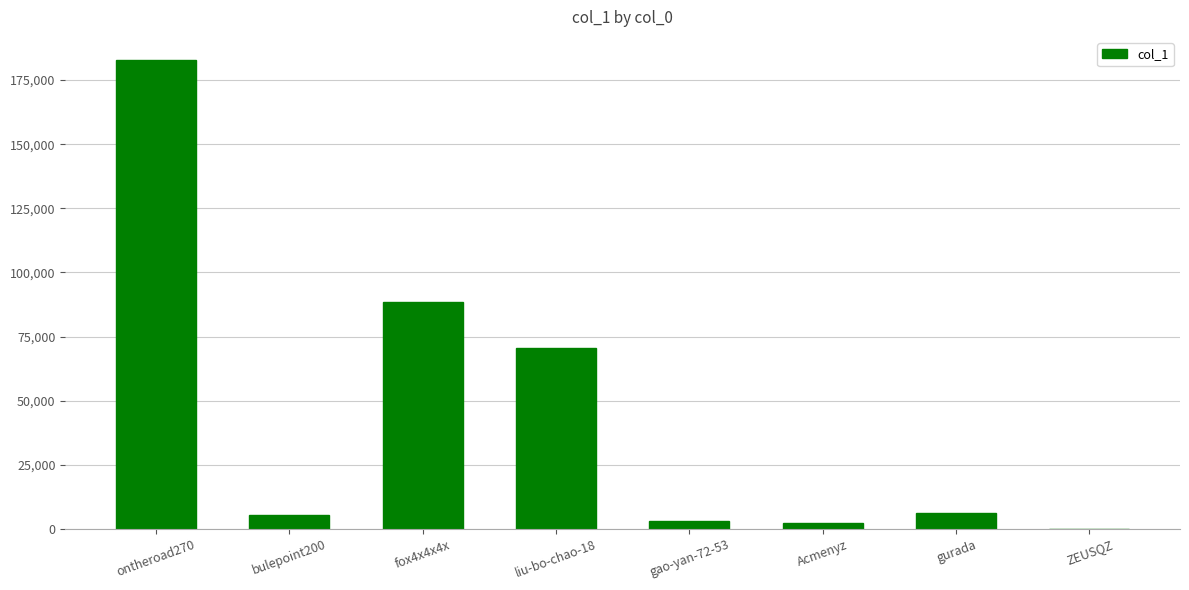

The chart shows a value of 31847 at fox4x4x4x. True or false?

False